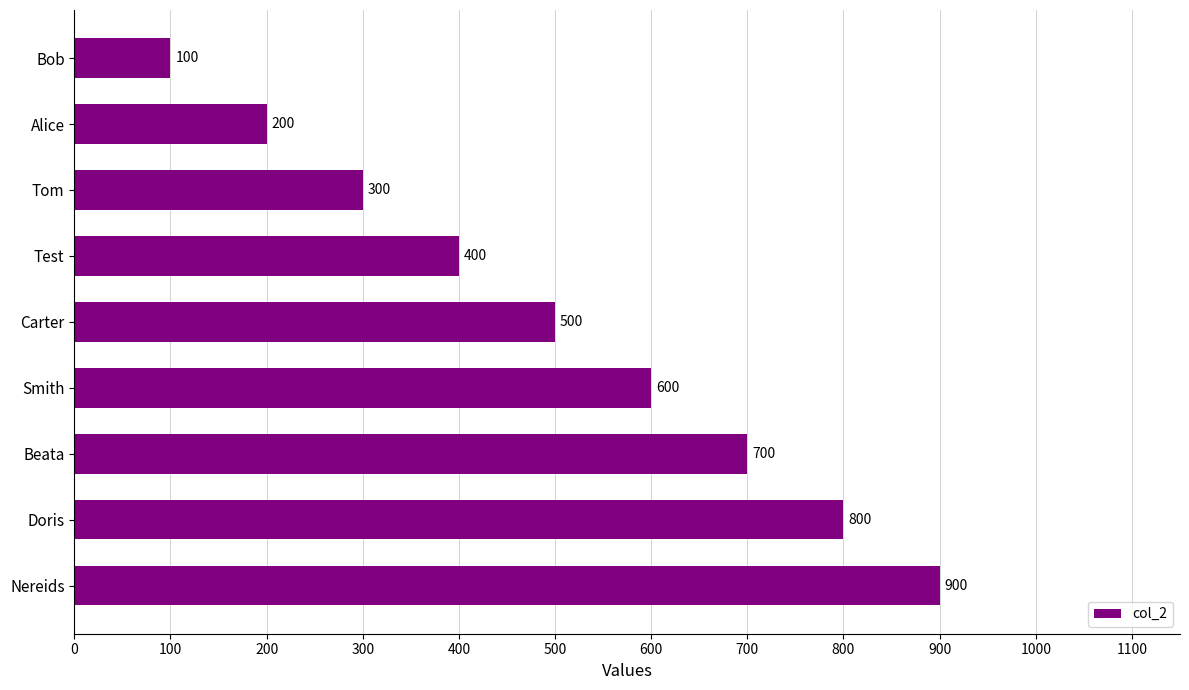

Rank the categories by value from highest to lowest.

Nereids, Doris, Beata, Smith, Carter, Test, Tom, Alice, Bob